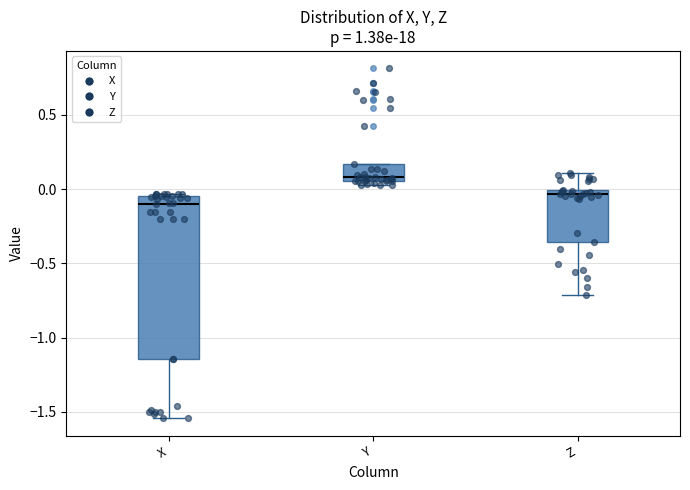

Comparing the boxes themselves (not the whiskers), which one is the tallest?

X